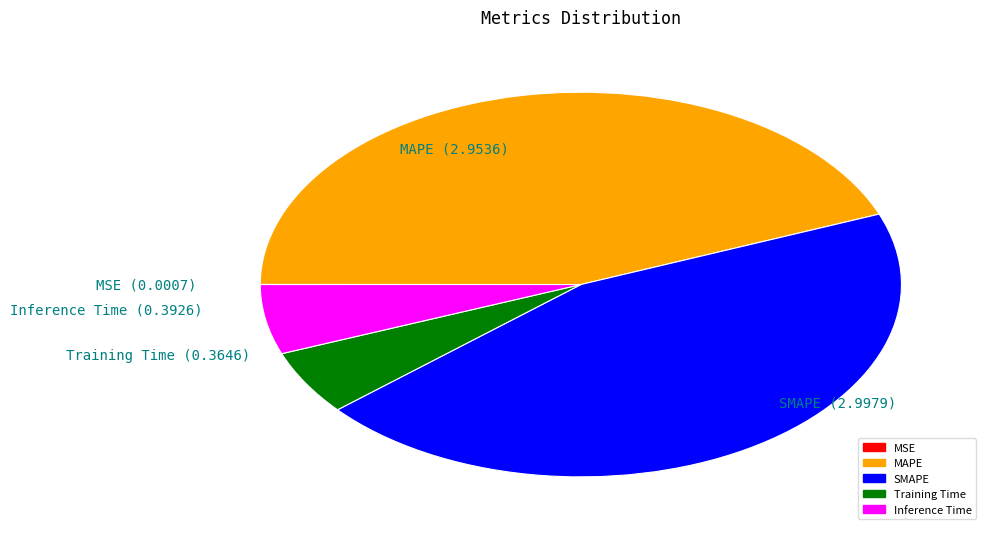

Is there a majority slice in this chart?

No